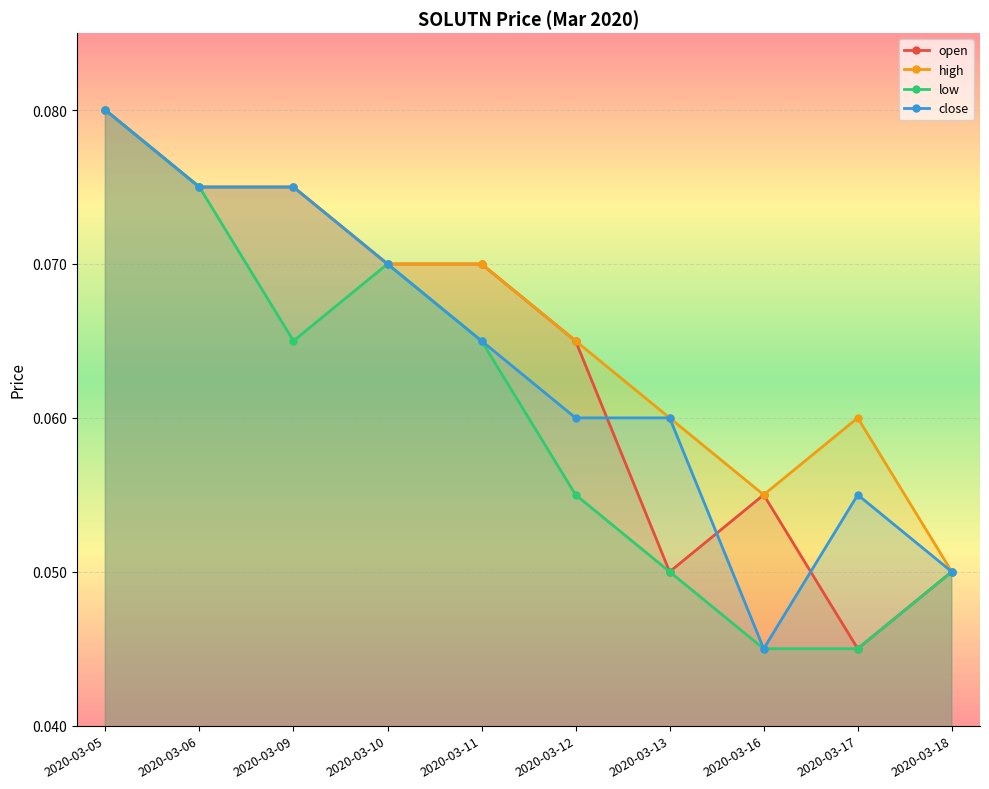

How many lines are shown in the chart?

4